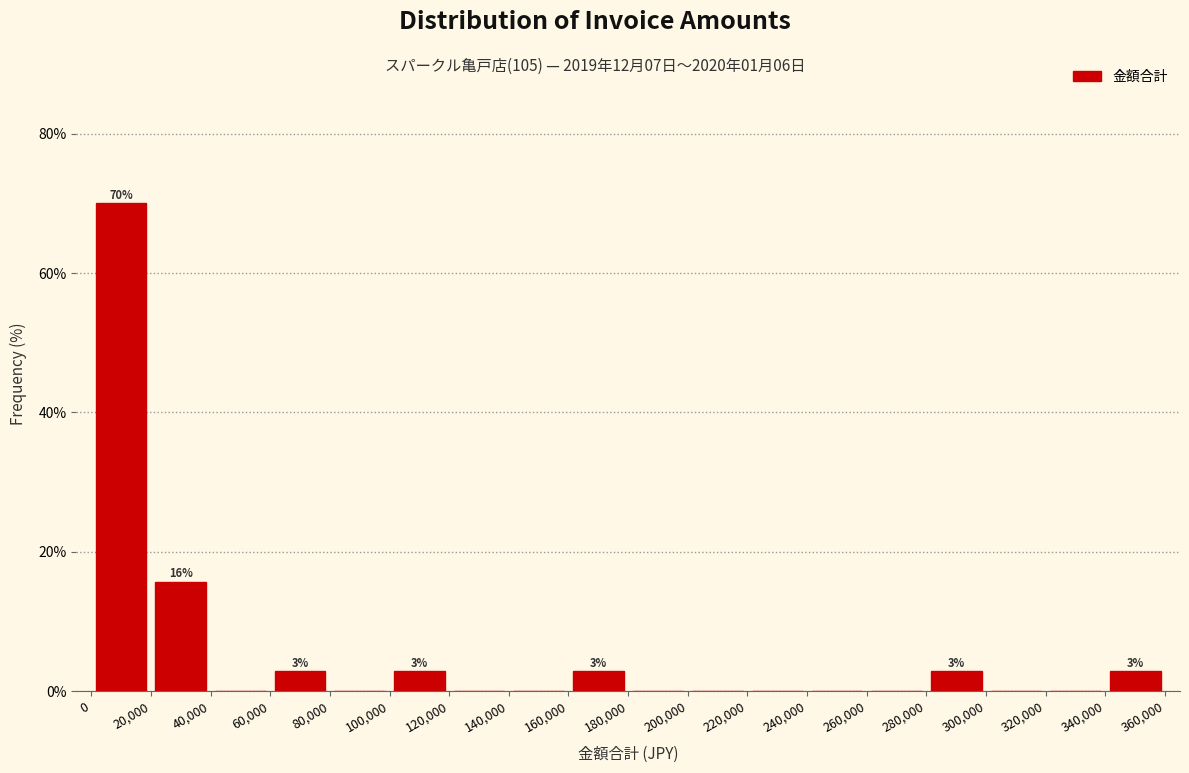

Over which range of the x-axis is the bar tallest?

0 to 20,000